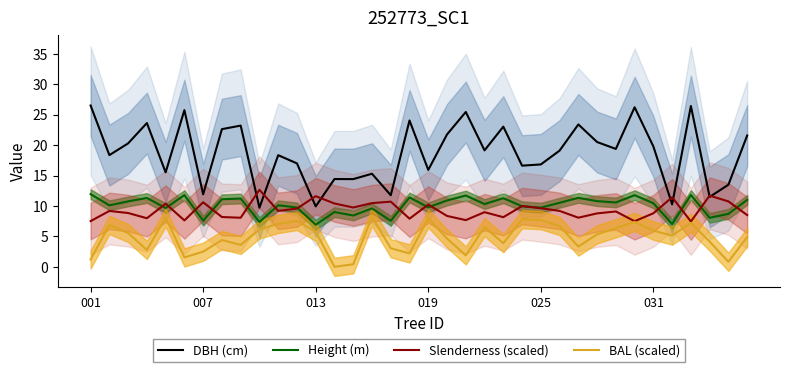

What is the difference between the maximum and minimum values in the Slenderness (scaled) series?

5.2